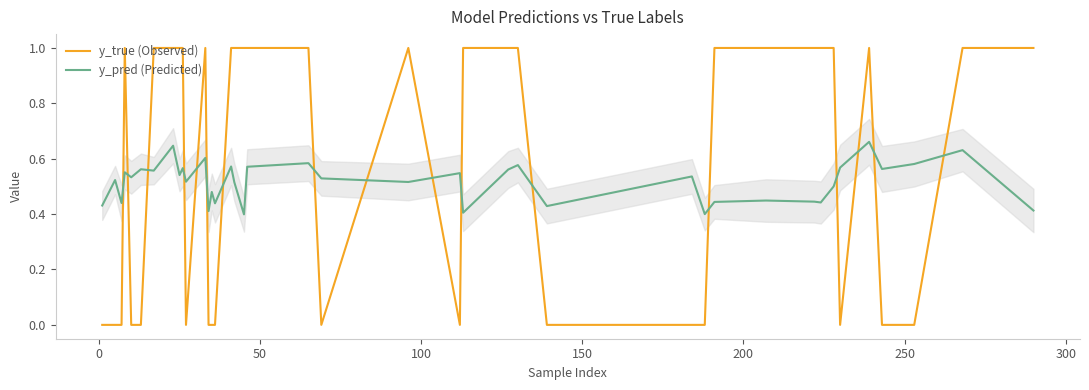

How many intersections are there between y_true (Observed) and y_pred (Predicted)?

17